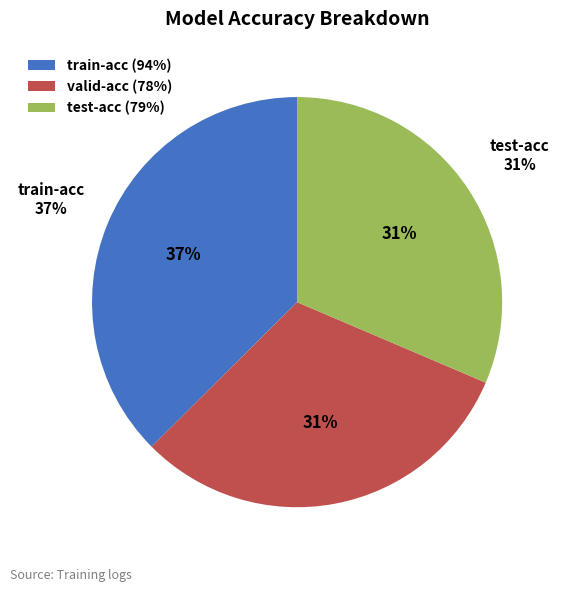

Between train-acc and valid-acc, which is larger?

train-acc